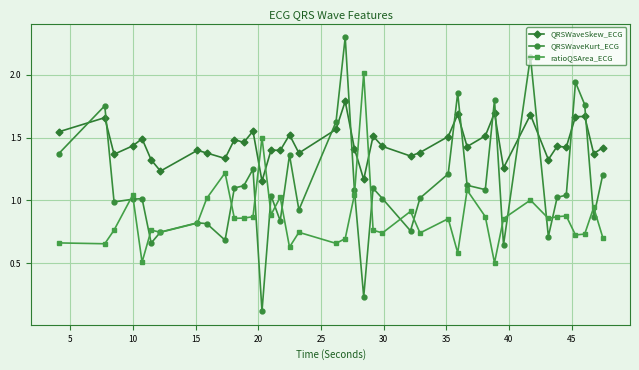

True or false: QRSWaveSkew_ECG has more than 1 interior local peaks.

True